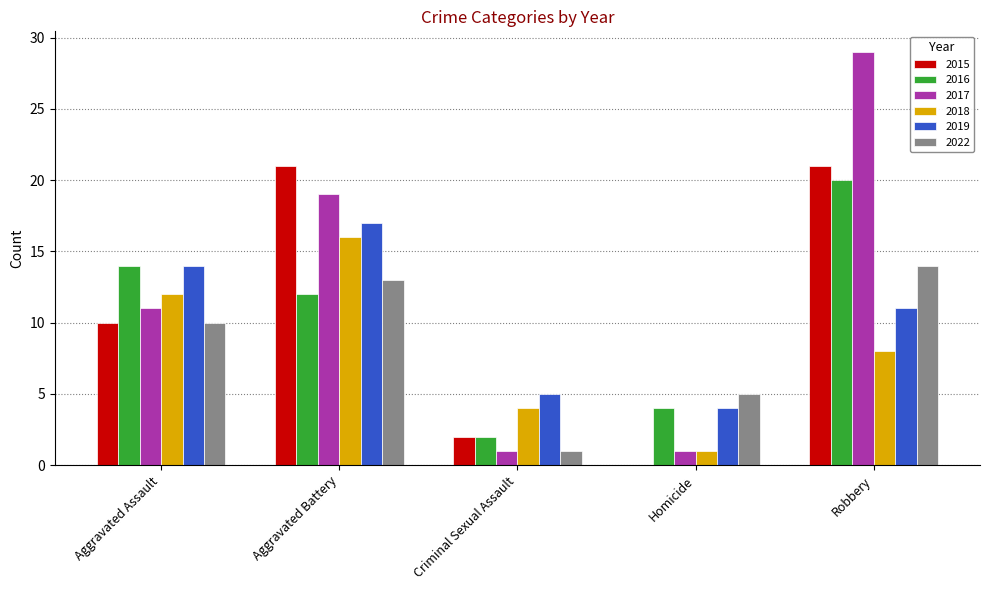

What is the maximum value shown in the chart?

29